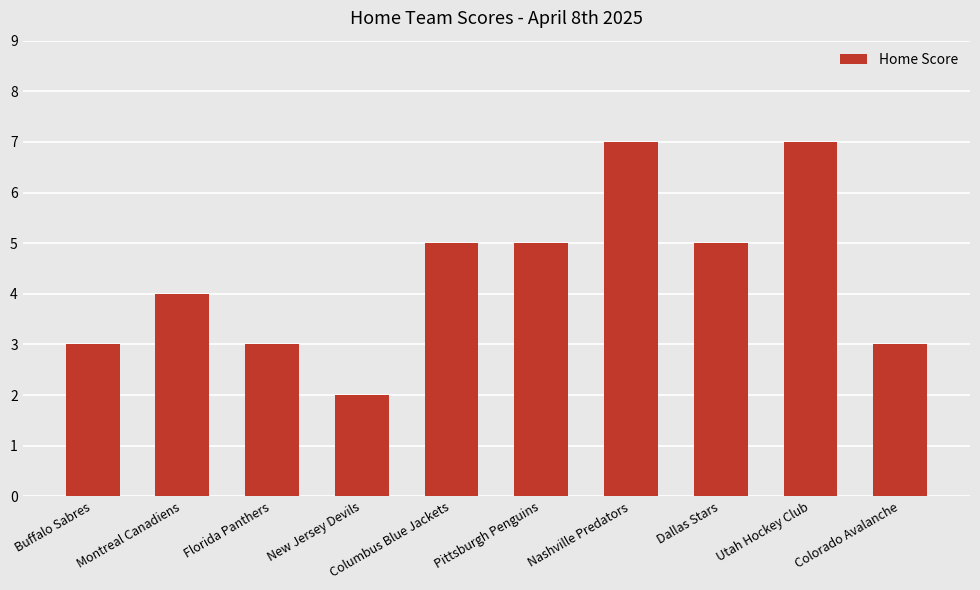

How many data points are less than 5?

5